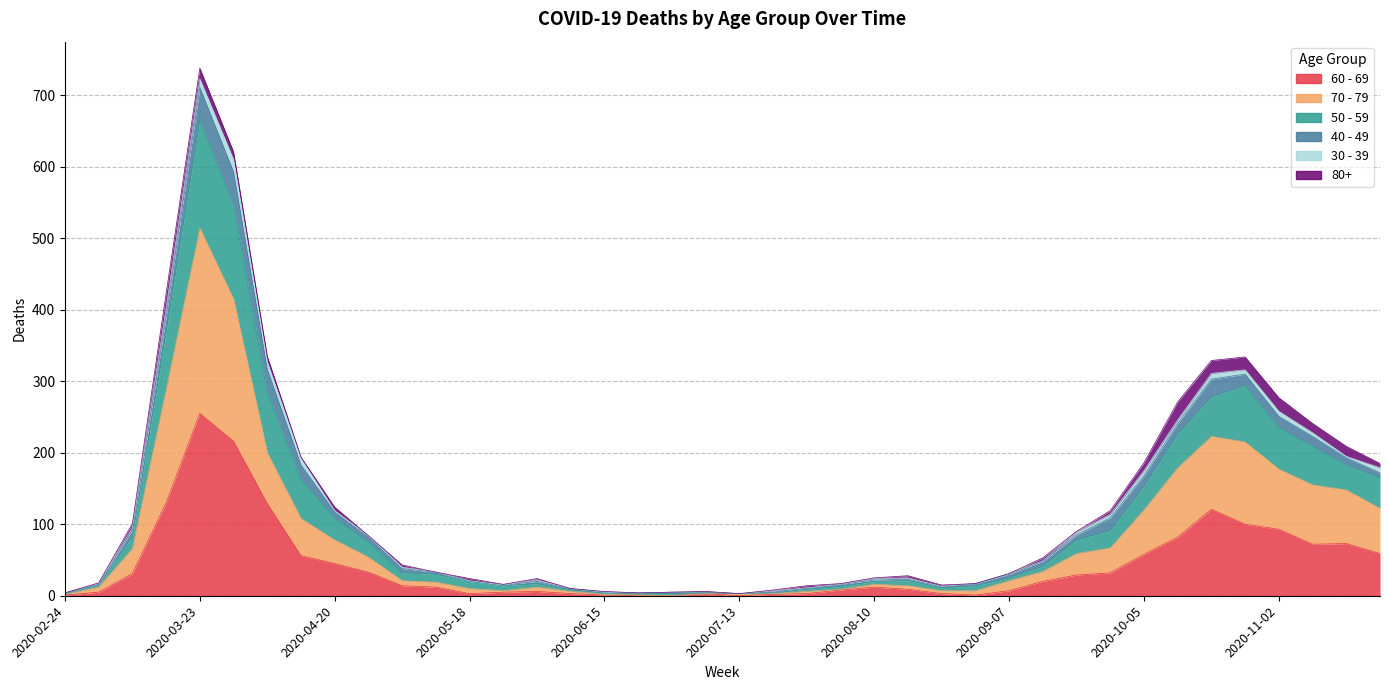

Does the chart have visible grid lines?

Yes